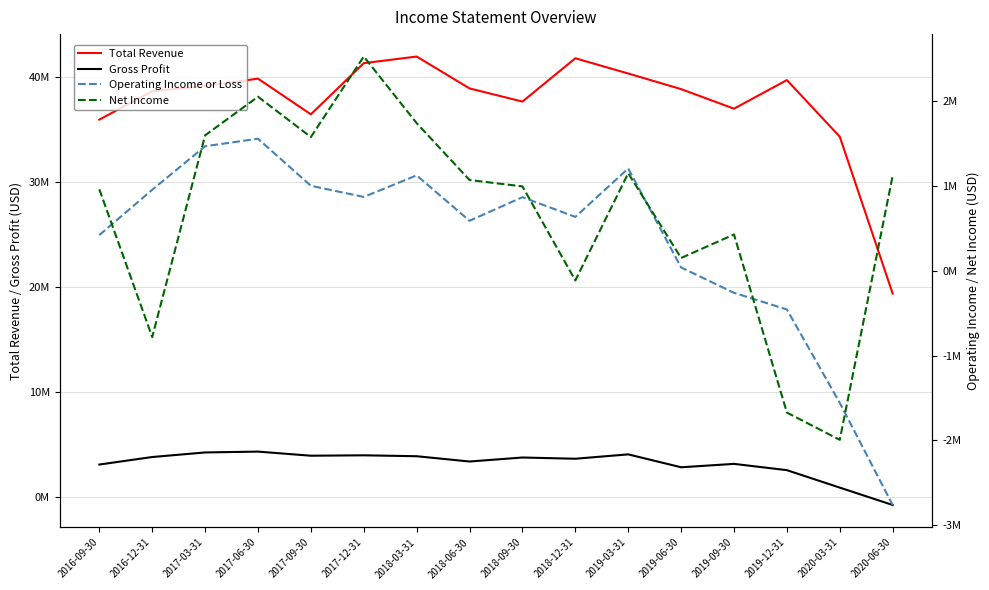

Which has a higher value, 2017-06-30 or 2018-06-30?

2017-06-30